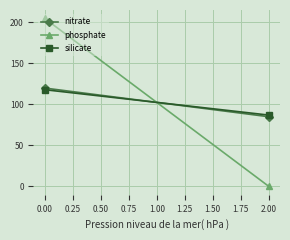

What is the difference between the highest and lowest values at 2.00?

87